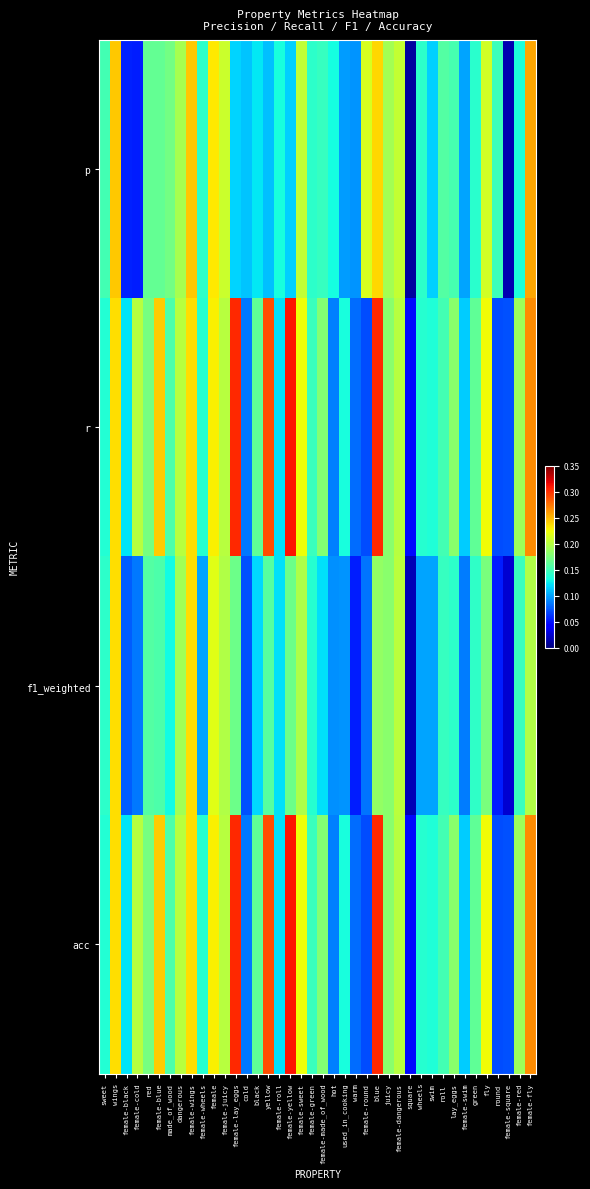

Reading left to right, extract all data points from this chart.

p: sweet=0.2	wings=0.2	female-black=0.1	female-cold=0.1	red=0.2	female-blue=0.2	made_of_wood=0.2	dangerous=0.2	female-wings=0.2	female-wheels=0.1	female=0.2	female-juicy=0.2	female-lay_eggs=0.1	cold=0.1	black=0.1	yellow=0.1	female-roll=0.1	female-yellow=0.1	female-sweet=0.2	female-green=0.1	female-made_of_wood=0.1	hot=0.1	used_in_cooking=0.1	warm=0.1	female-round=0.2	blue=0.2	juicy=0.2	female-dangerous=0.2	square=0.0	wheels=0.1	swim=0.1	roll=0.2	lay_eggs=0.2	female-swim=0.1	green=0.1	fly=0.2	round=0.1	female-square=0.0	female-red=0.1	female-fly=0.3
r: sweet=0.1	wings=0.2	female-black=0.1	female-cold=0.2	red=0.2	female-blue=0.2	made_of_wood=0.2	dangerous=0.2	female-wings=0.2	female-wheels=0.1	female=0.2	female-juicy=0.2	female-lay_eggs=0.3	cold=0.1	black=0.2	yellow=0.3	female-roll=0.1	female-yellow=0.3	female-sweet=0.2	female-green=0.1	female-made_of_wood=0.2	hot=0.1	used_in_cooking=0.1	warm=0.1	female-round=0.1	blue=0.3	juicy=0.2	female-dangerous=0.2	square=0.0	wheels=0.1	swim=0.1	roll=0.2	lay_eggs=0.2	female-swim=0.1	green=0.2	fly=0.2	round=0.1	female-square=0.1	female-red=0.2	female-fly=0.3
f1_weighted: sweet=0.1	wings=0.2	female-black=0.1	female-cold=0.1	red=0.2	female-blue=0.2	made_of_wood=0.1	dangerous=0.2	female-wings=0.2	female-wheels=0.1	female=0.2	female-juicy=0.2	female-lay_eggs=0.2	cold=0.1	black=0.1	yellow=0.2	female-roll=0.1	female-yellow=0.2	female-sweet=0.2	female-green=0.1	female-made_of_wood=0.1	hot=0.1	used_in_cooking=0.1	warm=0.1	female-round=0.1	blue=0.2	juicy=0.2	female-dangerous=0.2	square=0.0	wheels=0.1	swim=0.1	roll=0.1	lay_eggs=0.1	female-swim=0.1	green=0.1	fly=0.2	round=0.1	female-square=0.0	female-red=0.1	female-fly=0.2
acc: sweet=0.1	wings=0.2	female-black=0.1	female-cold=0.2	red=0.2	female-blue=0.2	made_of_wood=0.2	dangerous=0.2	female-wings=0.2	female-wheels=0.1	female=0.2	female-juicy=0.2	female-lay_eggs=0.3	cold=0.1	black=0.2	yellow=0.3	female-roll=0.1	female-yellow=0.3	female-sweet=0.2	female-green=0.1	female-made_of_wood=0.2	hot=0.1	used_in_cooking=0.1	warm=0.1	female-round=0.1	blue=0.3	juicy=0.2	female-dangerous=0.2	square=0.0	wheels=0.1	swim=0.1	roll=0.2	lay_eggs=0.2	female-swim=0.1	green=0.2	fly=0.2	round=0.1	female-square=0.1	female-red=0.2	female-fly=0.3